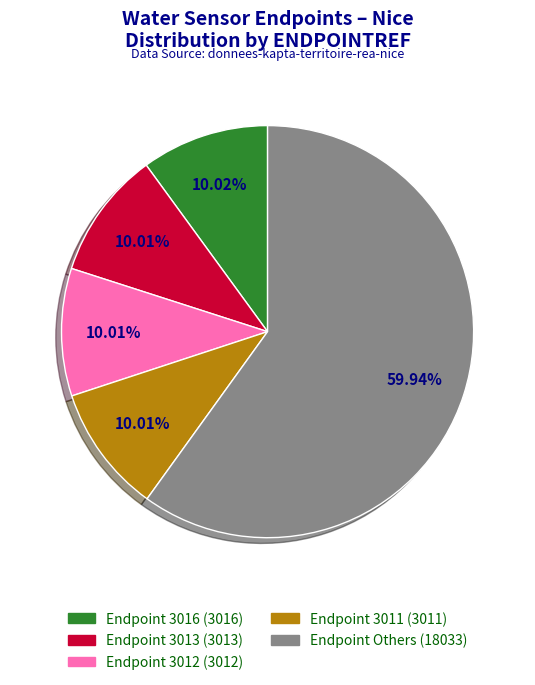

Is there any slice that represents more than half of the pie?

Yes